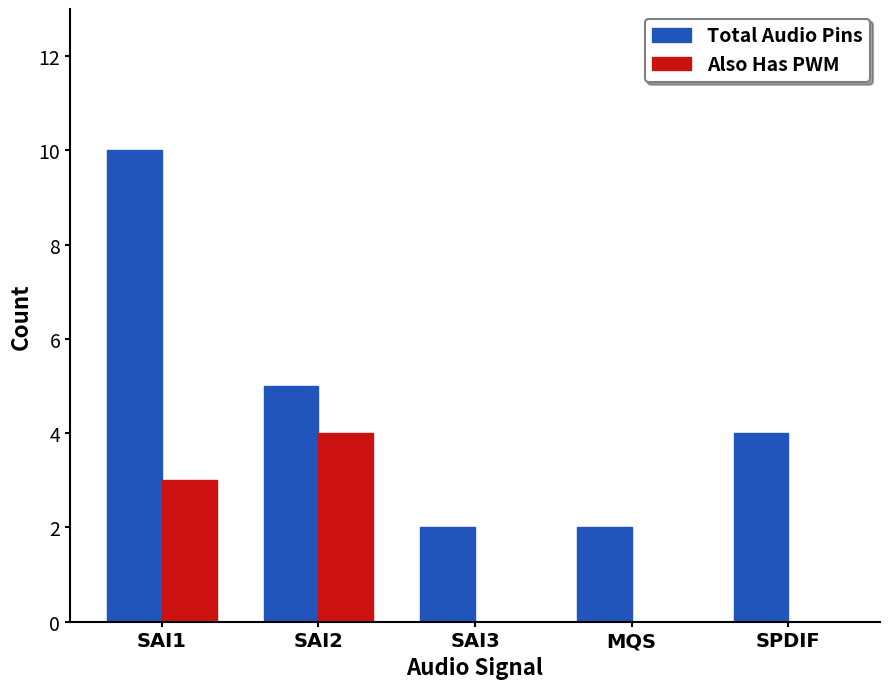

The Also Has PWM series shows -3 at SPDIF. True or false?

False